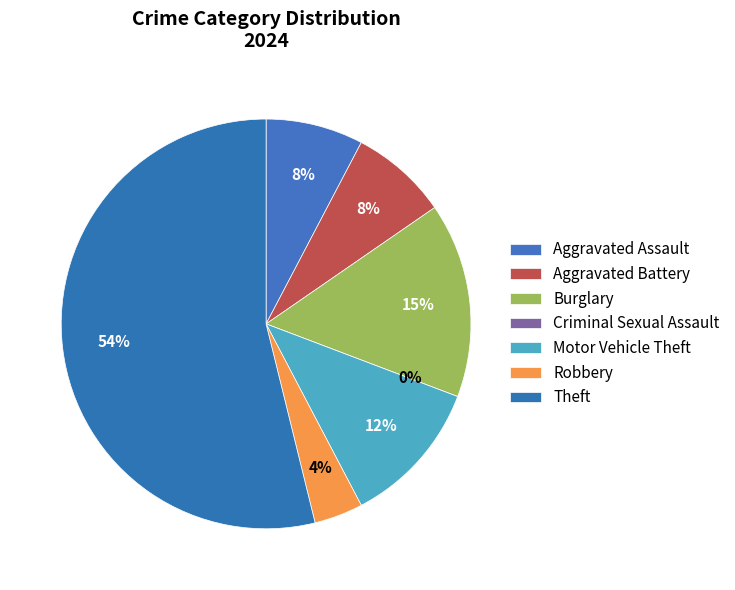

The Theft slice represents 47% of the pie. True or false?

False